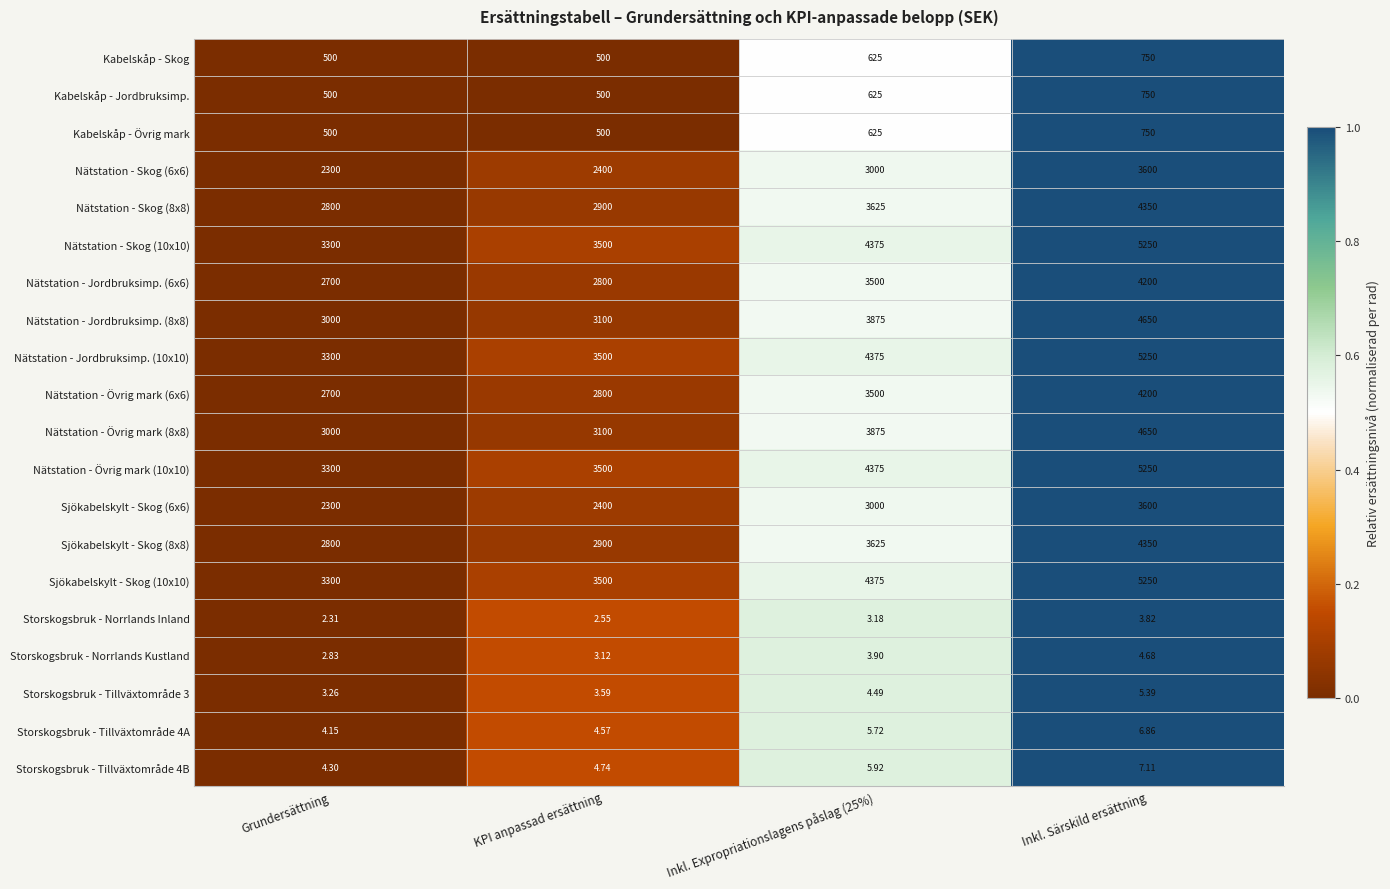

Which category has the lowest value in the Sjökabelskylt - Skog (6x6) series?

Grundersättning